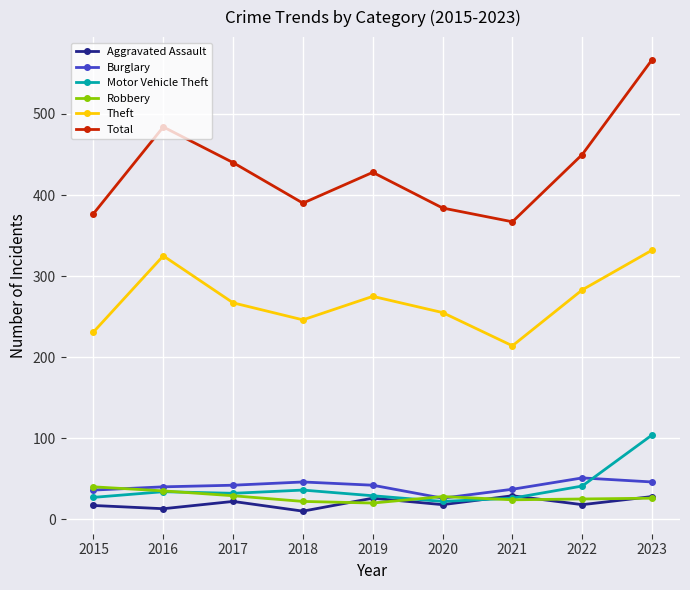

What is the value of the Burglary point at the 8th from the left?

51